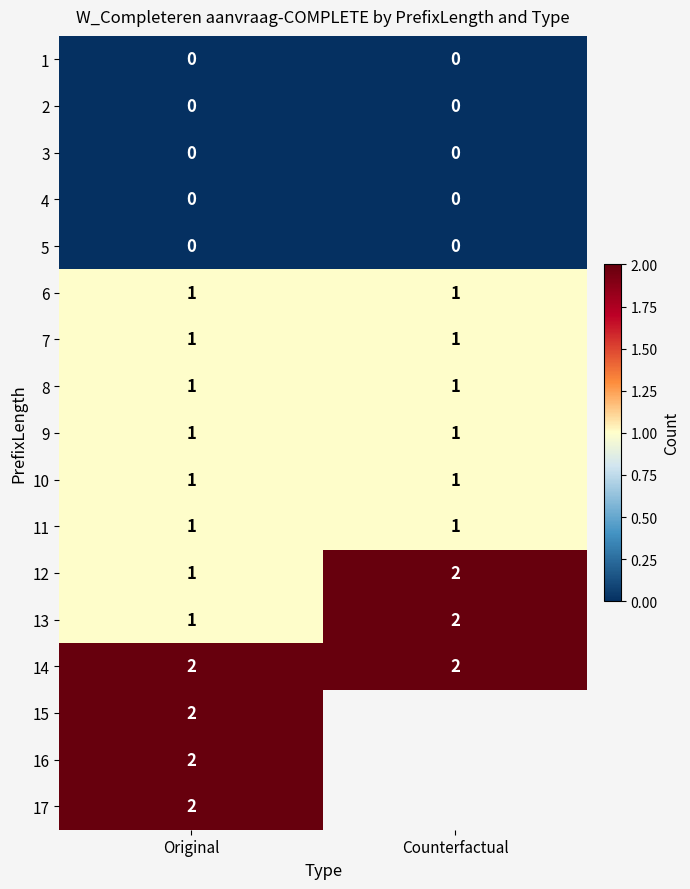

The 7 series shows 2 at Original. True or false?

False